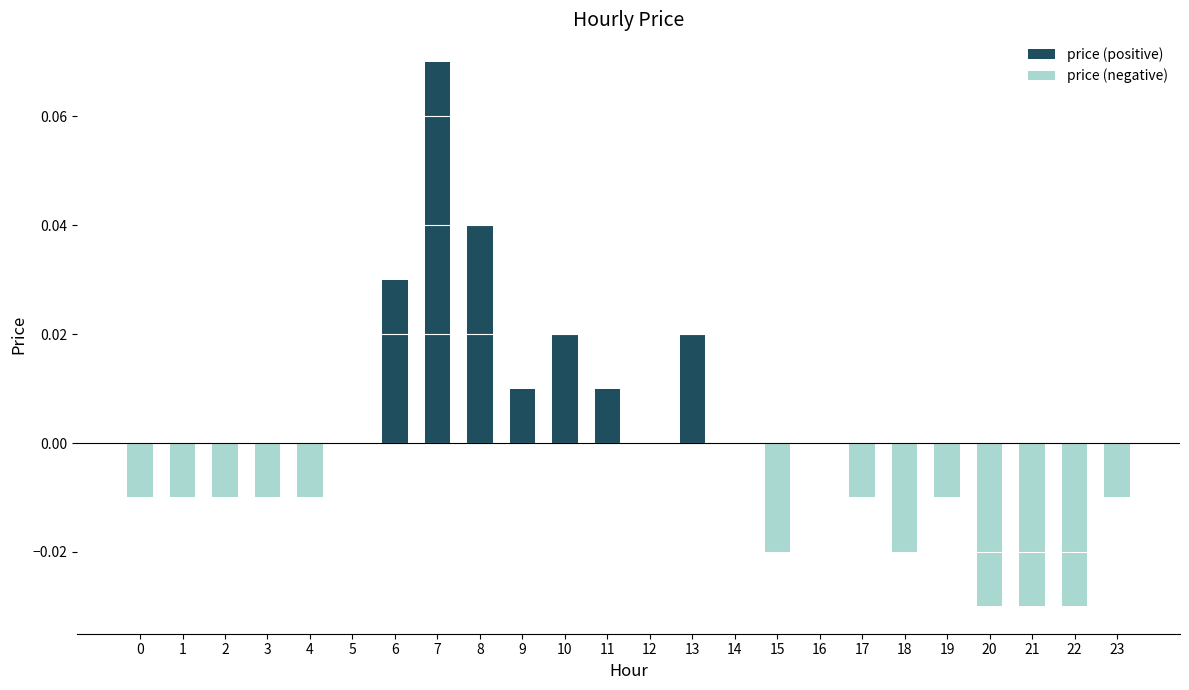

At how many categories does at least one series exceed 0?

7